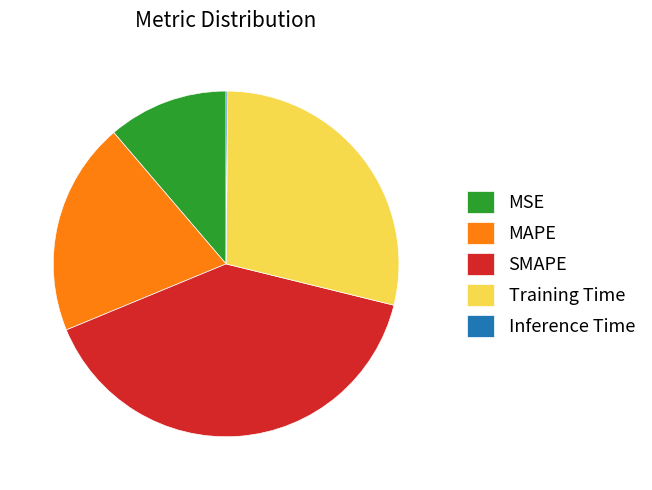

Which category has the biggest portion of the pie?

SMAPE